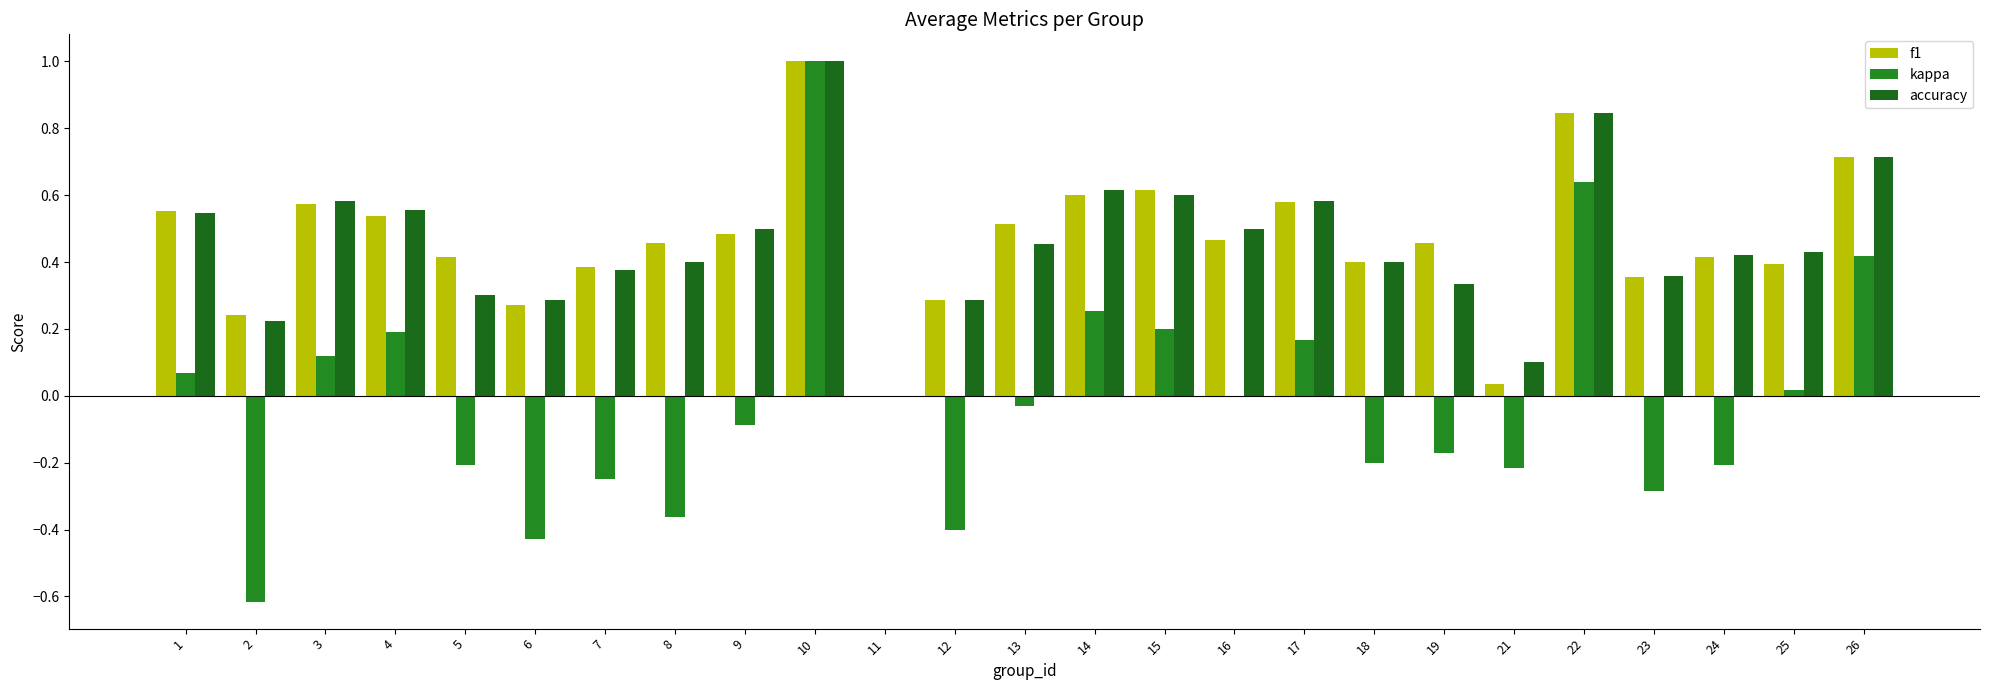

What is the value of the f1 bar at the 8th from the left?

0.5